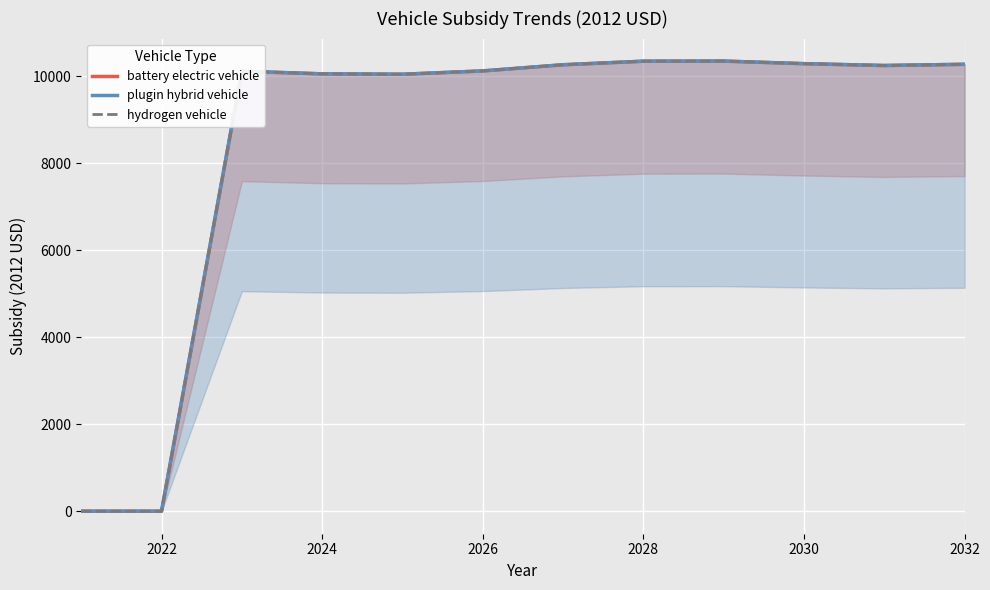

How many series are shown in this chart?

3